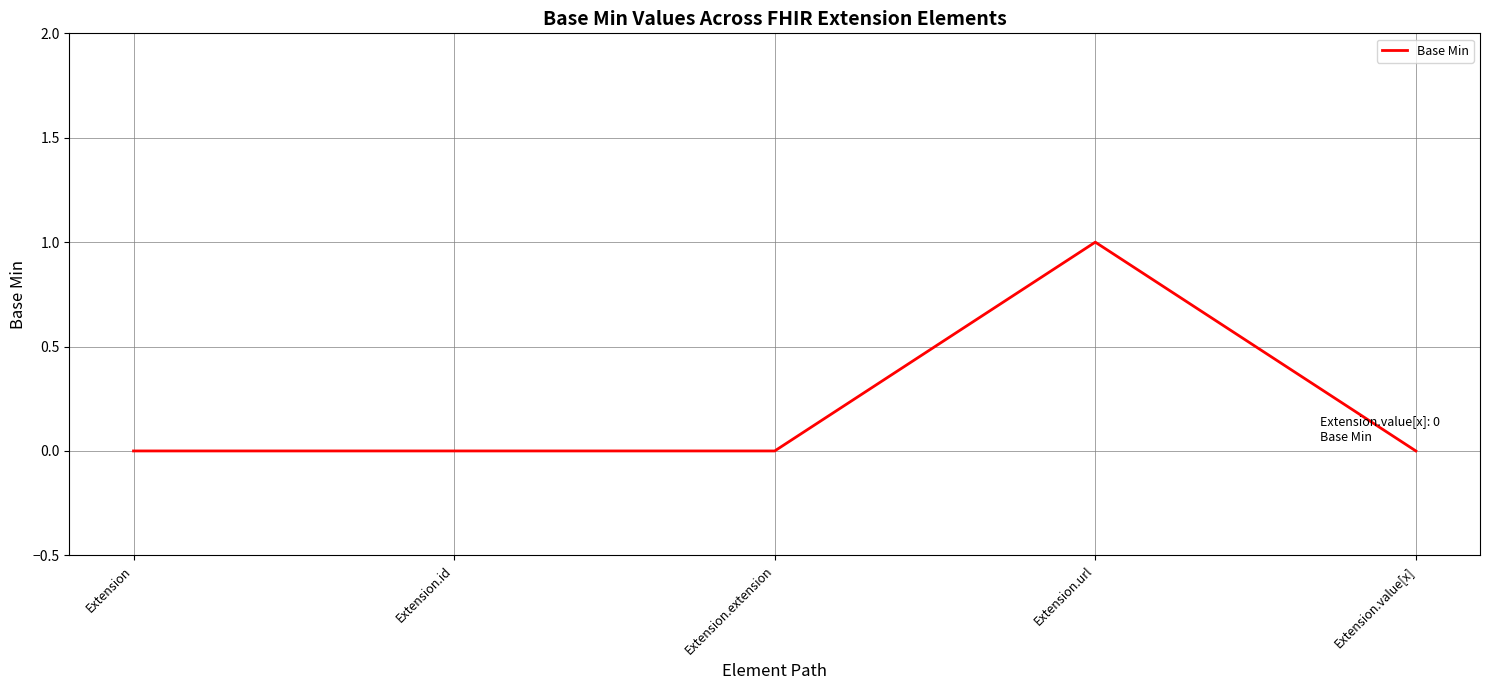

The chart shows a value of 1 at Extension.url. True or false?

True